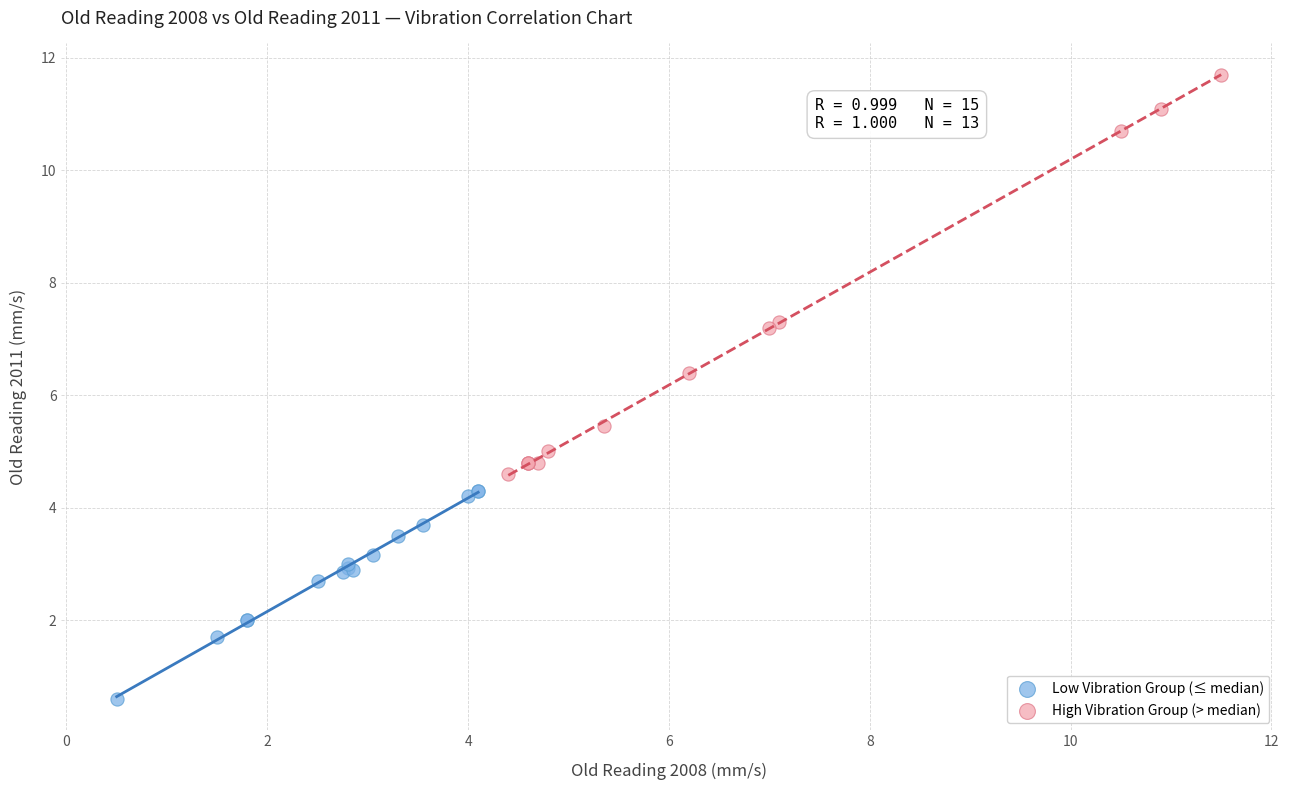

Which series contains the lowest Y value?

Low Vibration Group (≤ median)